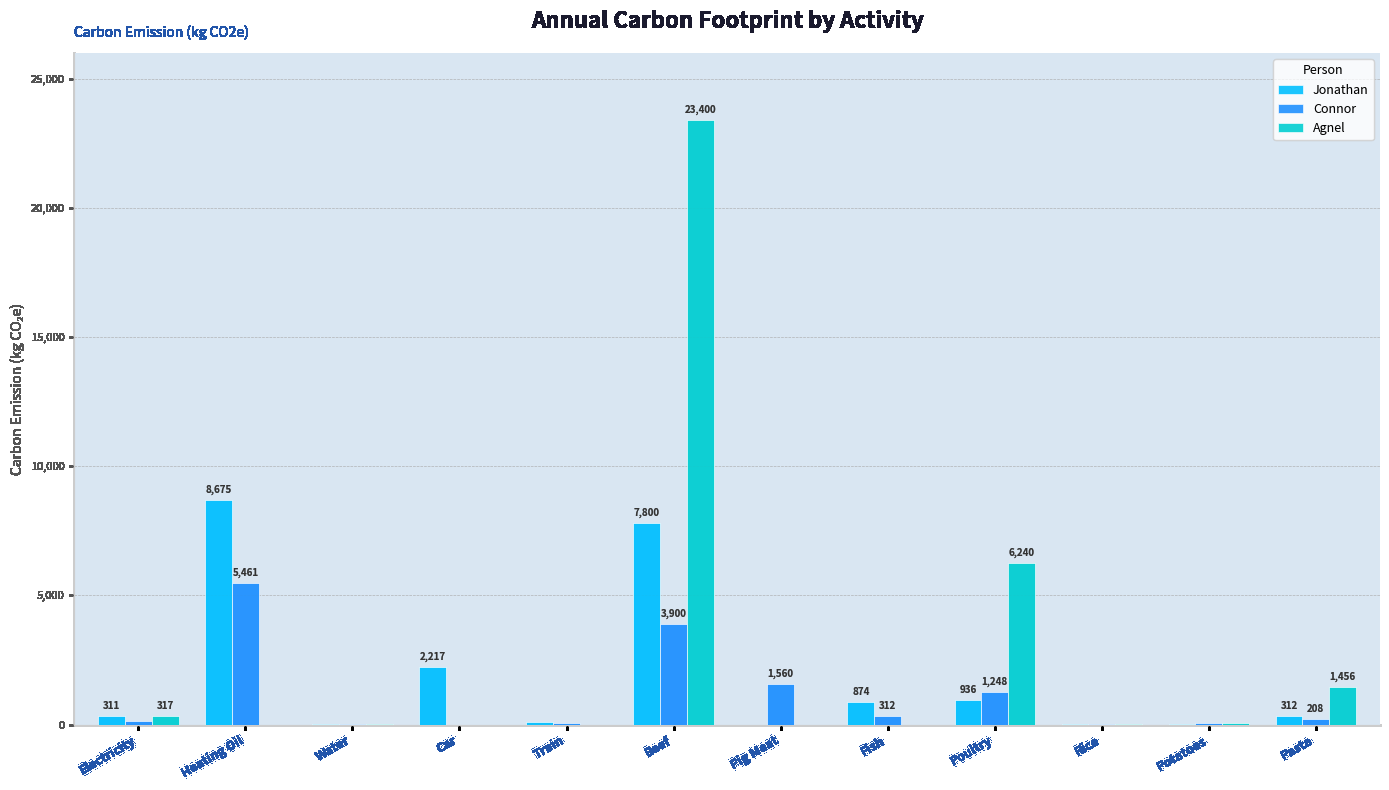

Where is Agnel nearest to the value 11700?

Poultry